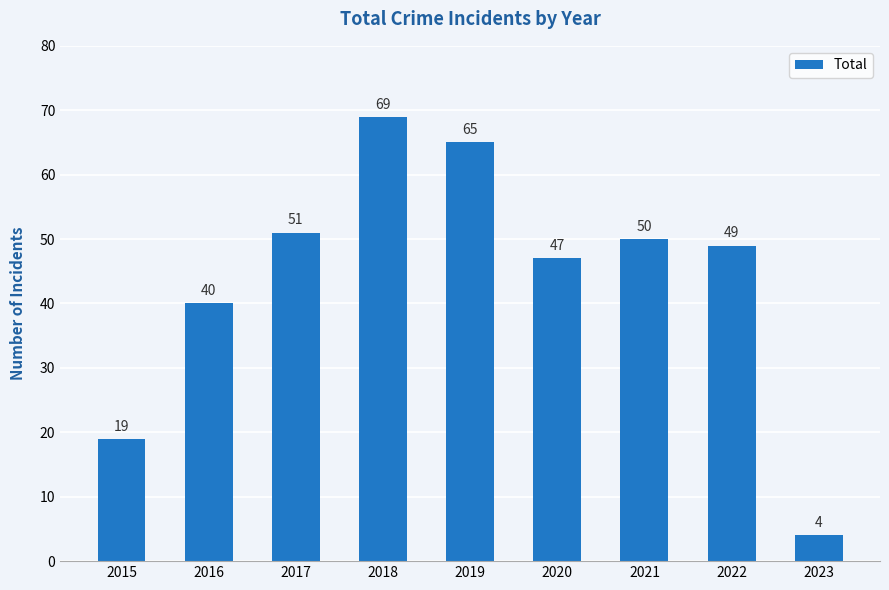

What is the value of the 2nd bar from the left?

40